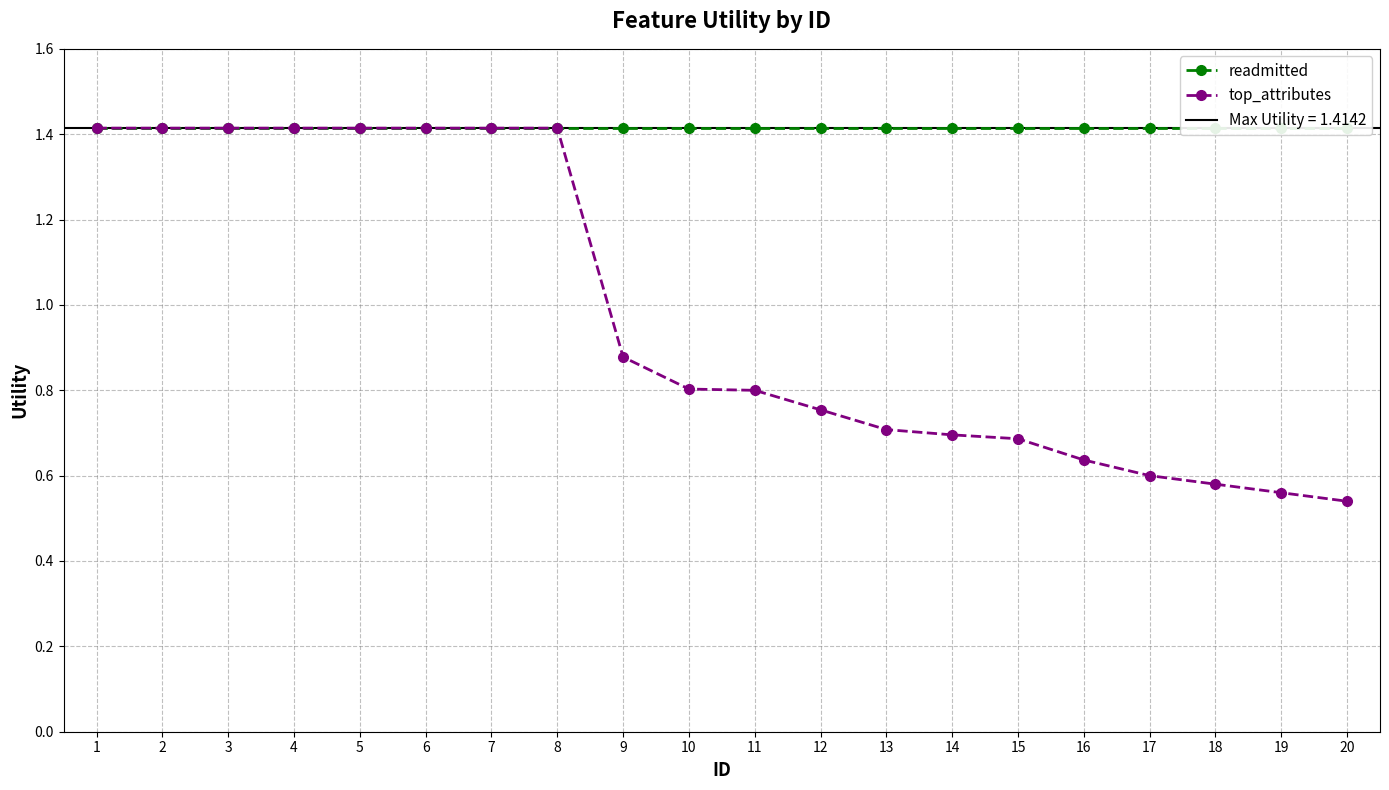

How many lines are shown in the chart?

2